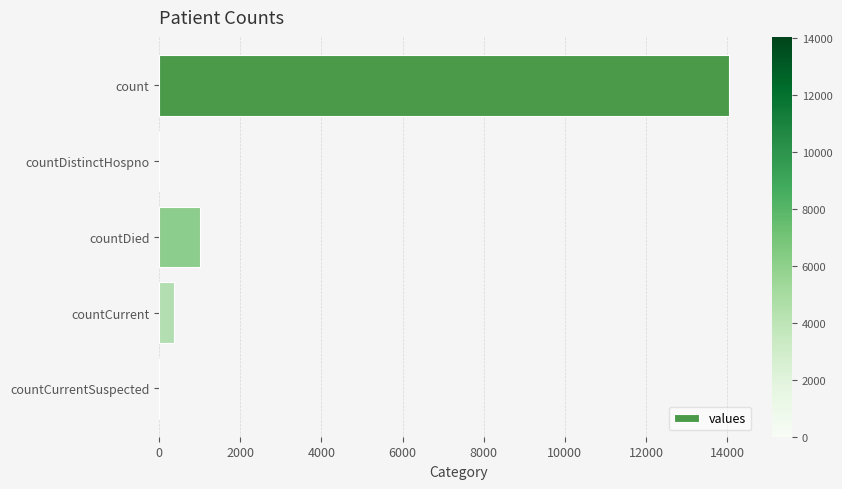

Reading top to bottom, what are all the values shown in this chart?

count=14043	countDistinctHospno=0	countDied=1000	countCurrent=370	countCurrentSuspected=0